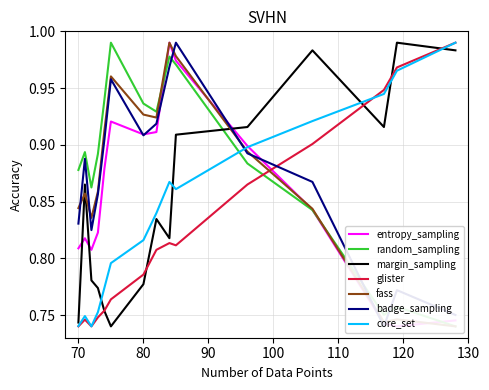

After their last crossing, which series has the higher values: core_set or margin_sampling?

core_set